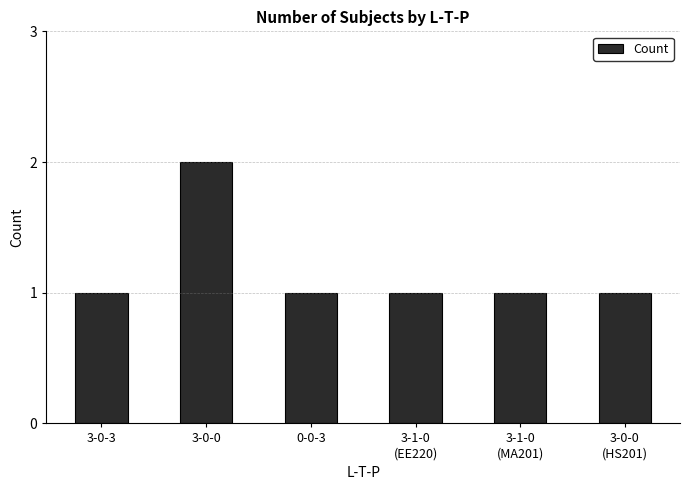

Reading left to right, list all the values displayed in this chart.

1	2	1	1	1	1